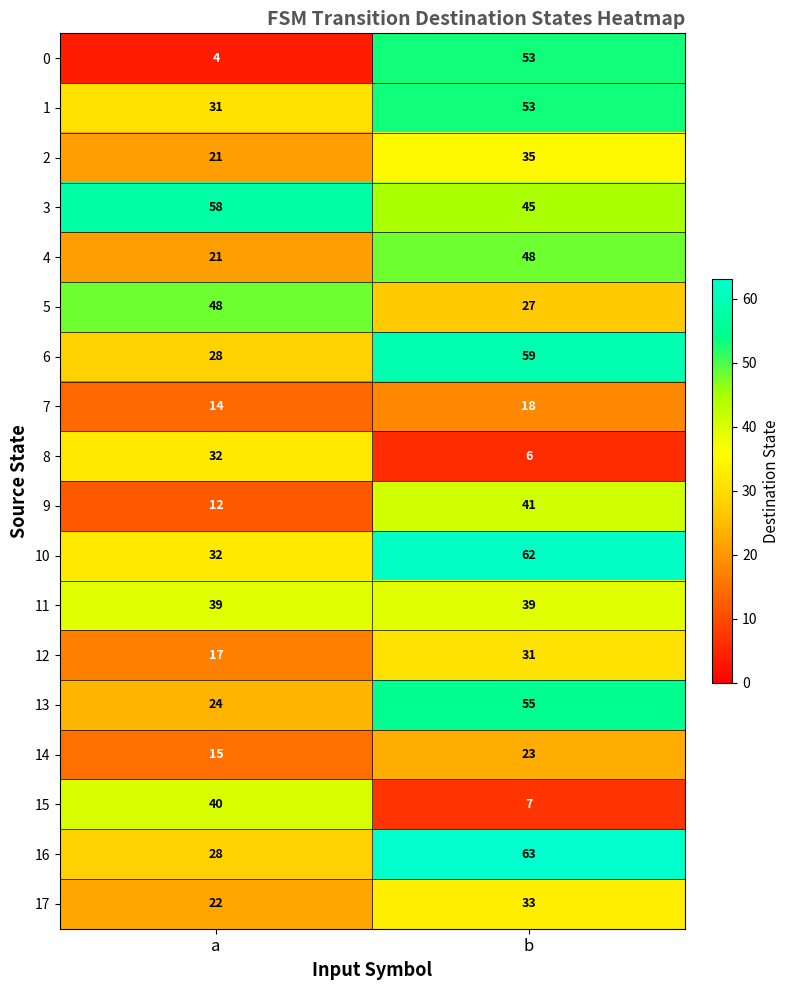

How many data points in 17 are less than 33?

1